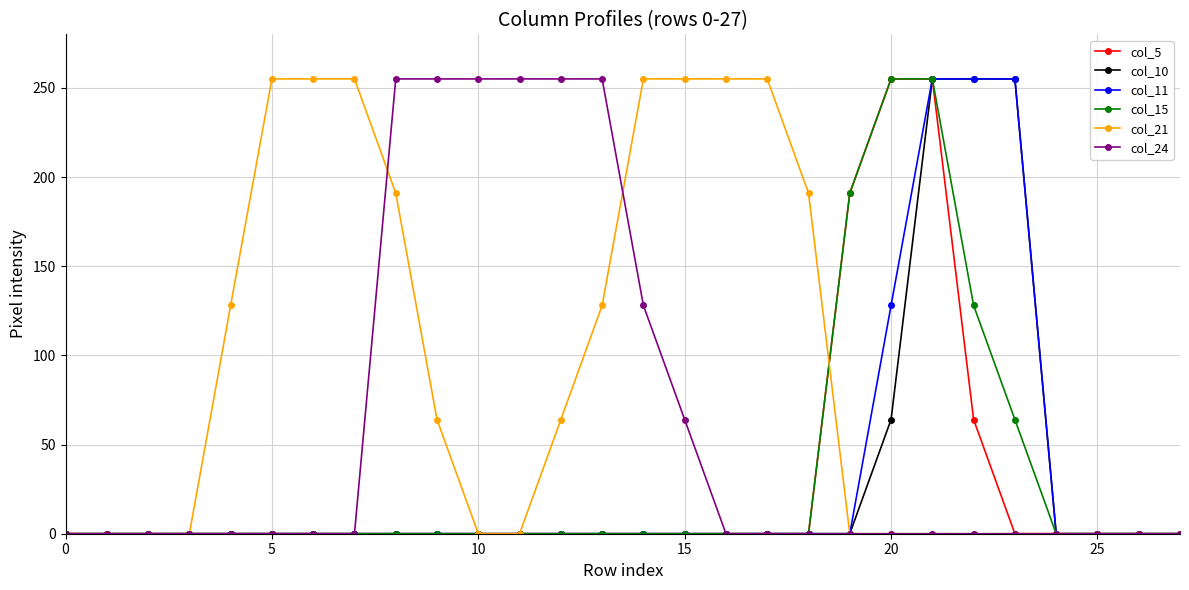

What is the value of the col_24 point at the 12th from the left?

255